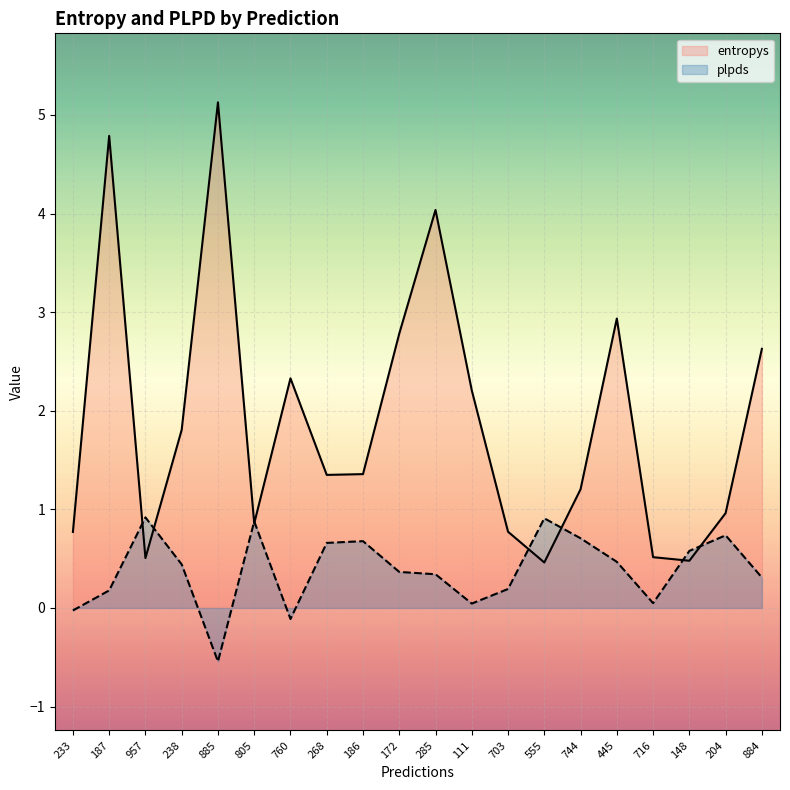

Which has a higher value, 957 or 172?

172